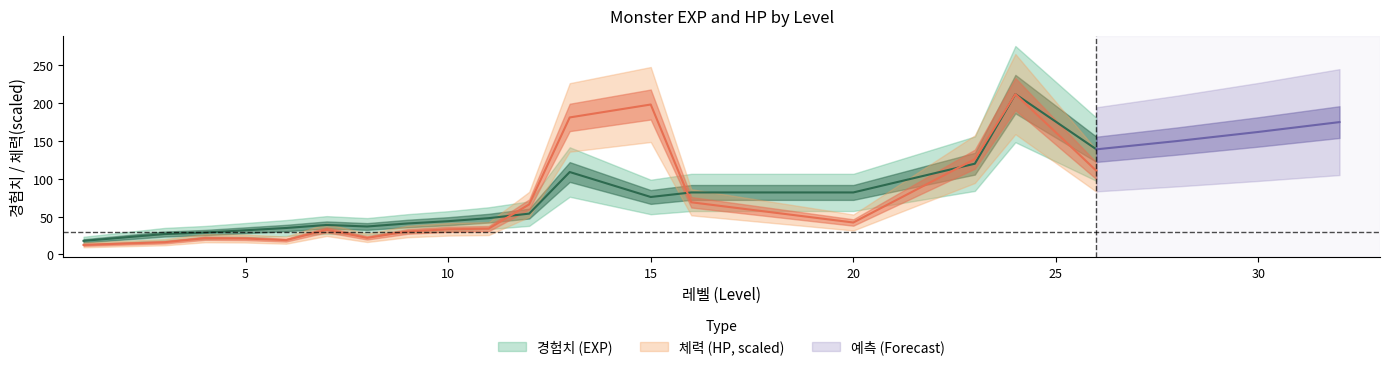

What is the minimum value shown in the chart?

12.6